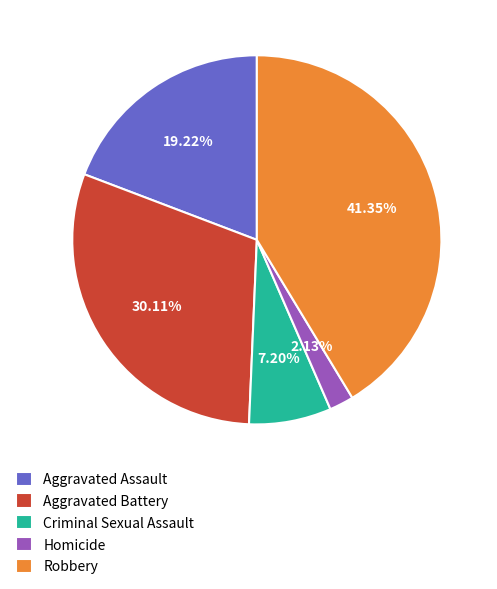

To the nearest percent, what is the difference between the largest and smallest slice percentages?

39%